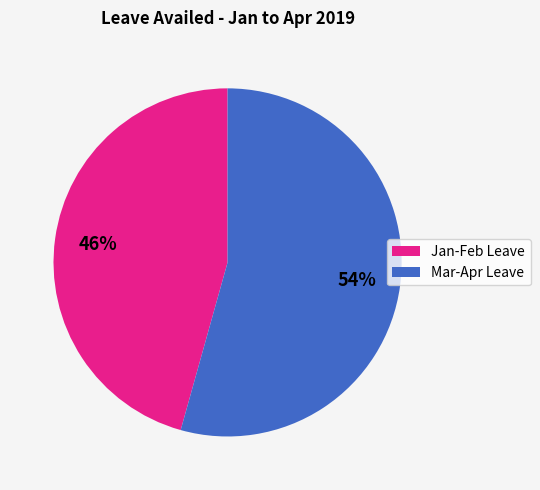

What is the ratio of the value at Mar-Apr Leave to the value at Jan-Feb Leave?

1.2